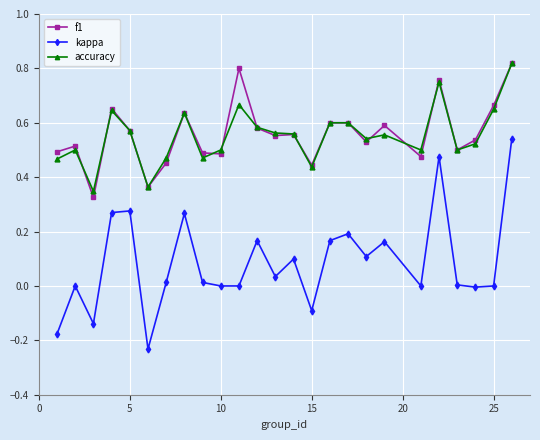

Which series has the widest spread of values?

kappa